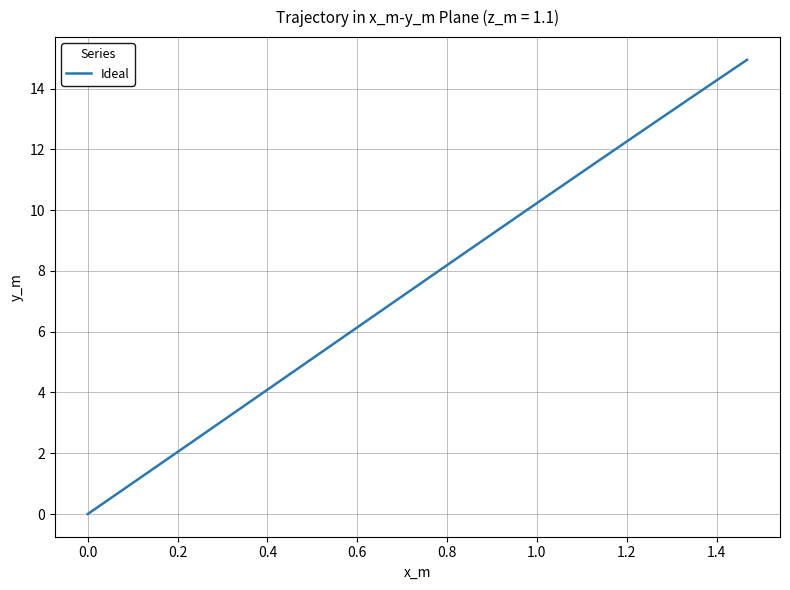

How many positive values are there?

39